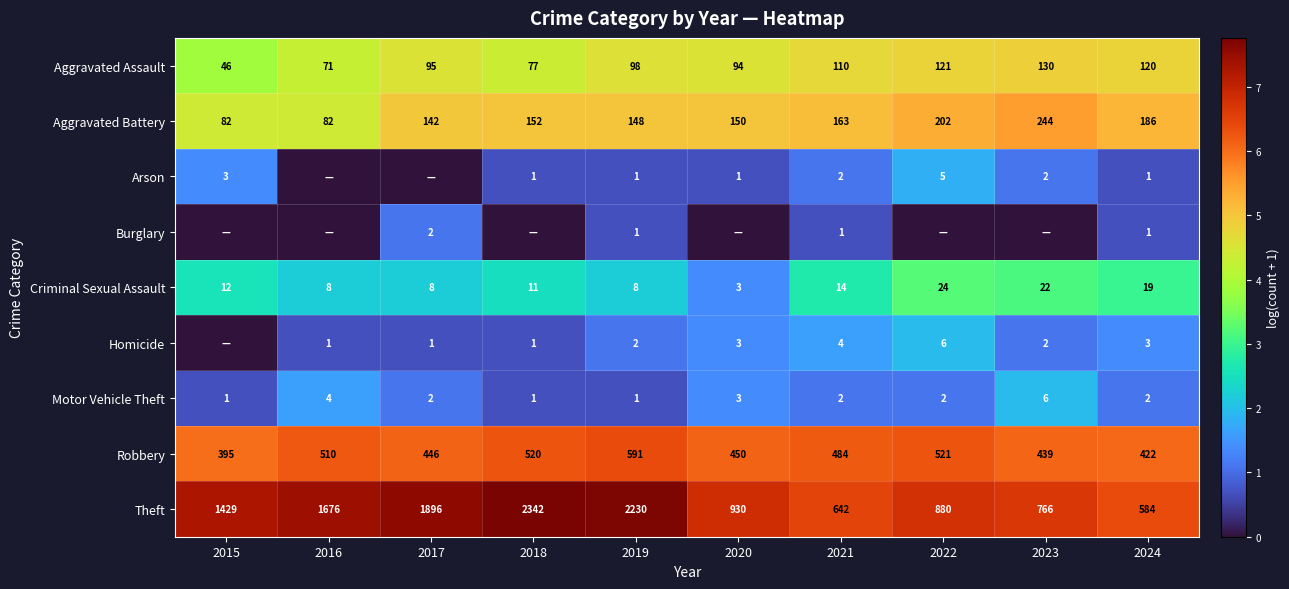

At how many categories does at least one series exceed 7?

5